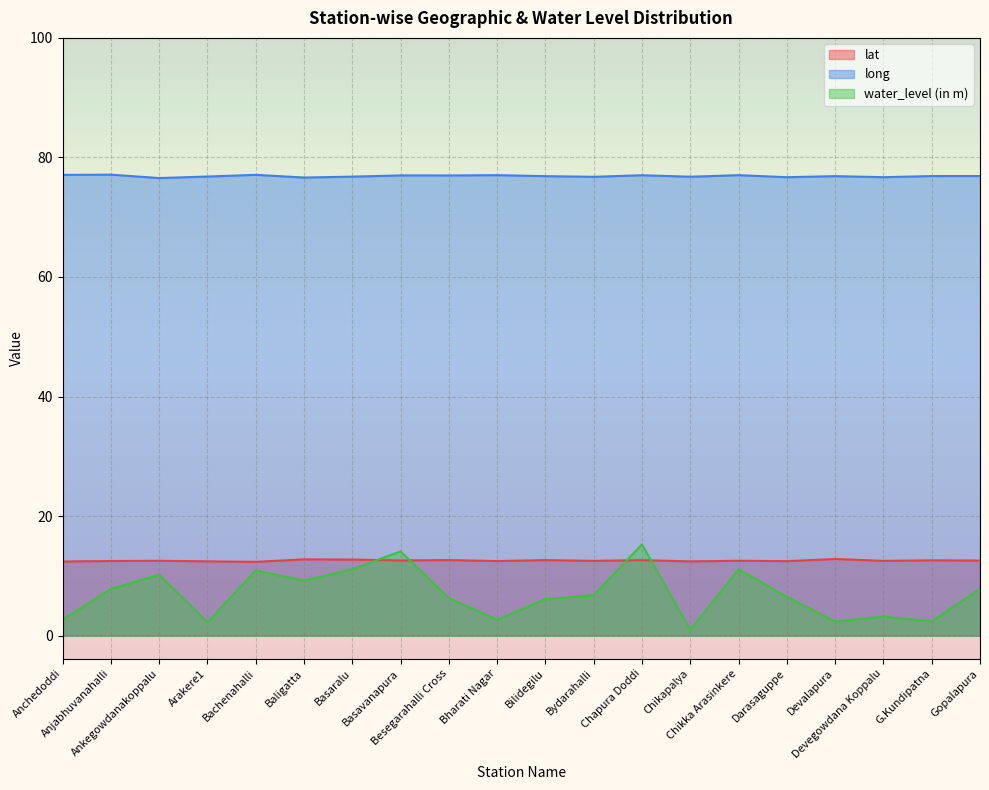

True or false: lat has a value of 21.6 at Bydarahalli.

False